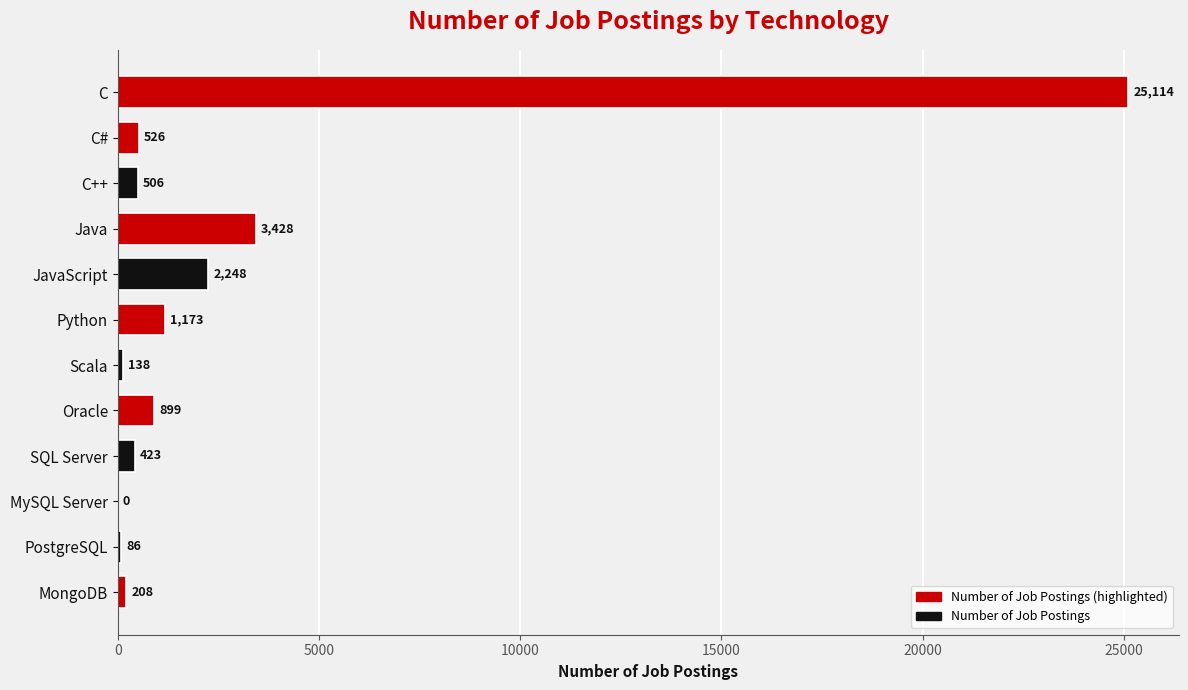

What is the change in value from C++ to JavaScript?

+1742